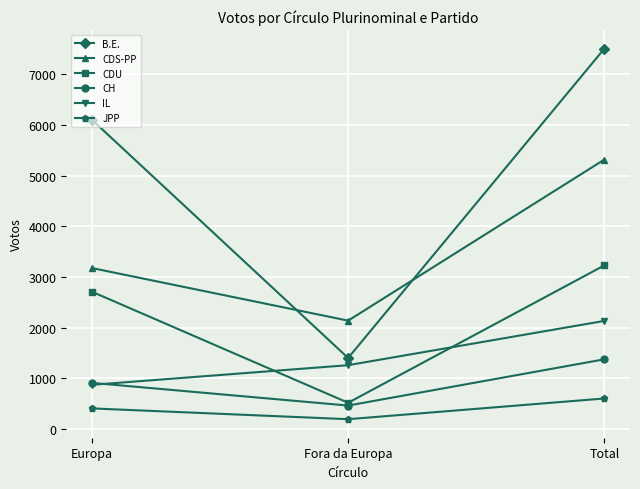

At which category does the chart reach its minimum across all series?

Fora da Europa